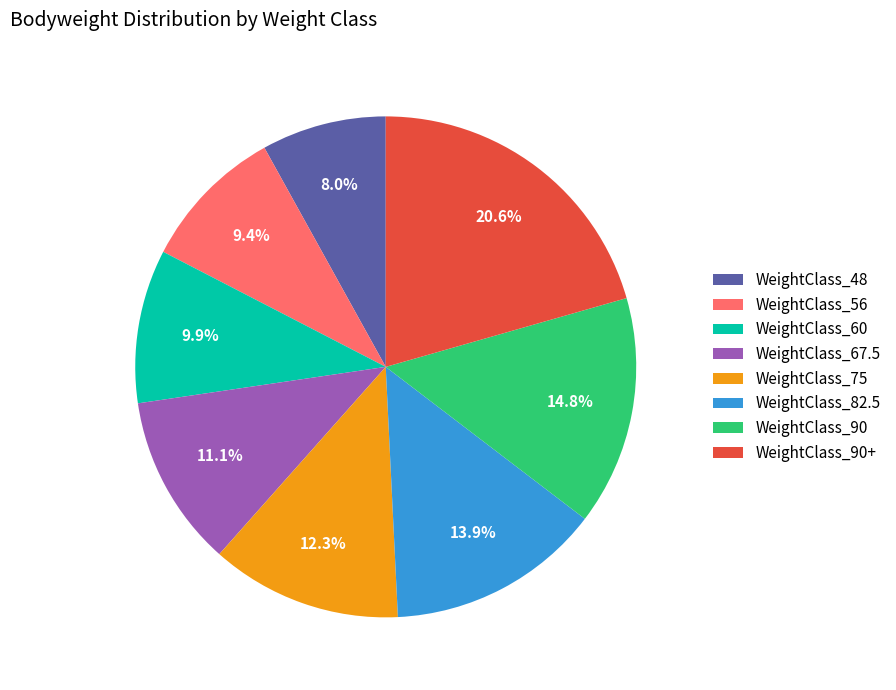

Which category has the smallest portion of the pie?

WeightClass_48